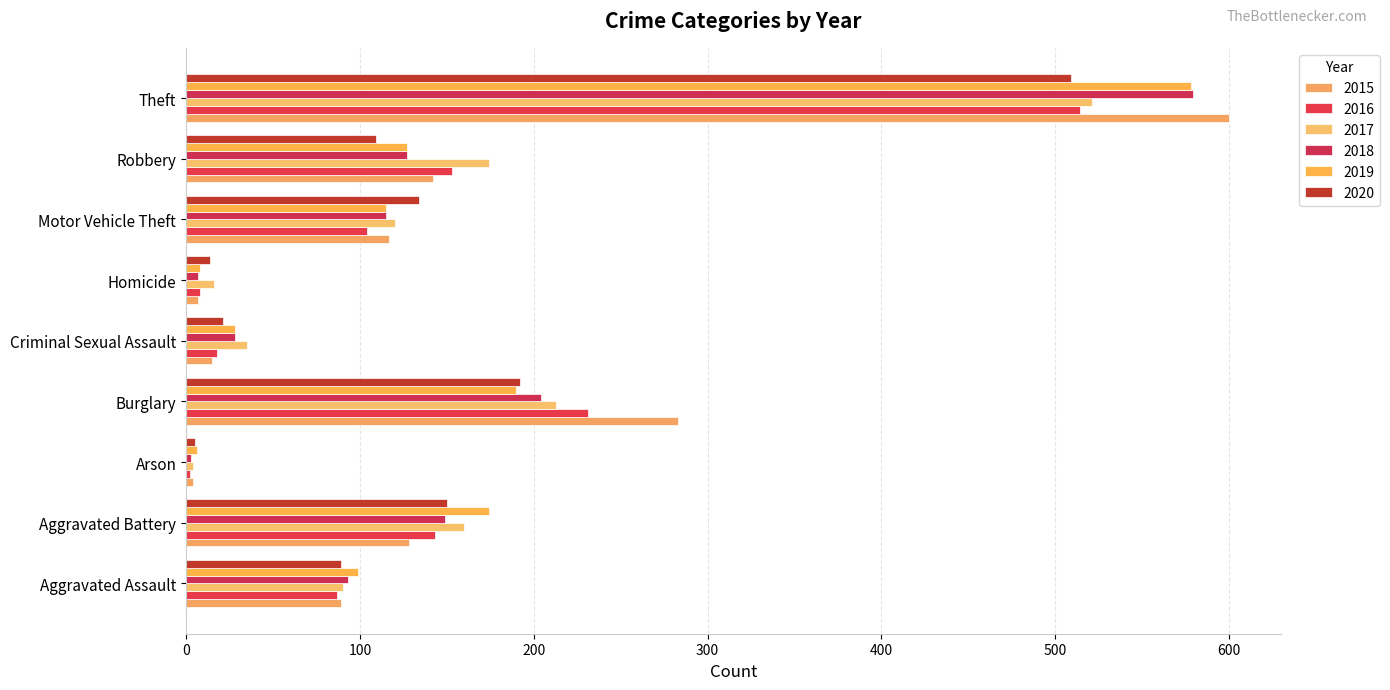

What is the label of the 9th bar from the right?

Aggravated Assault